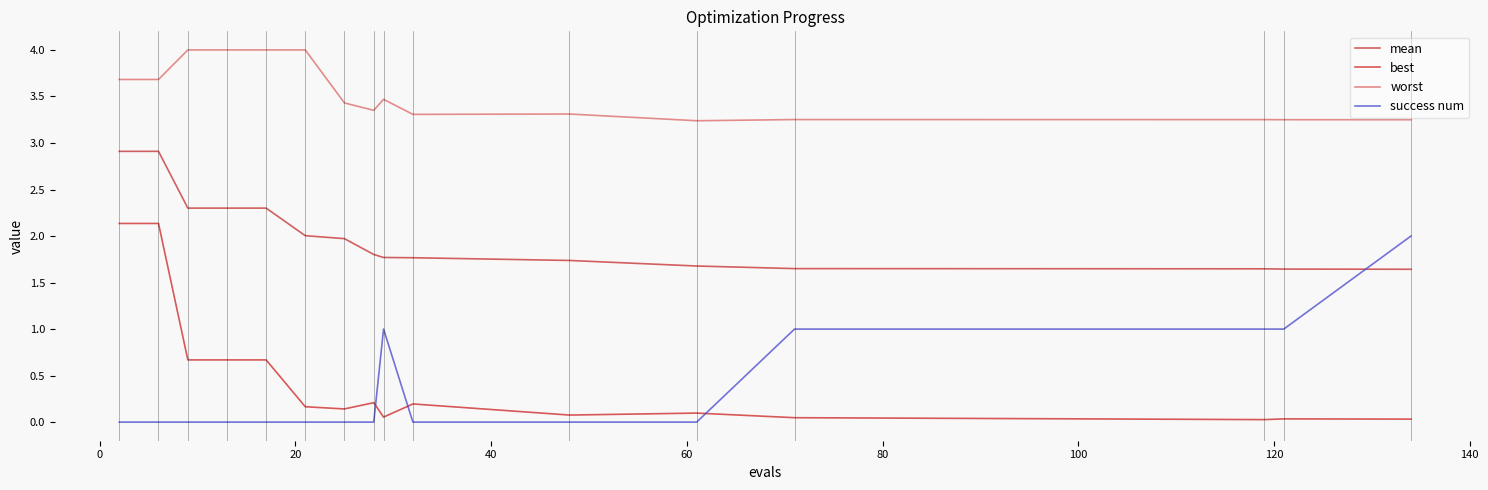

True or false: worst and mean cross at least once.

False